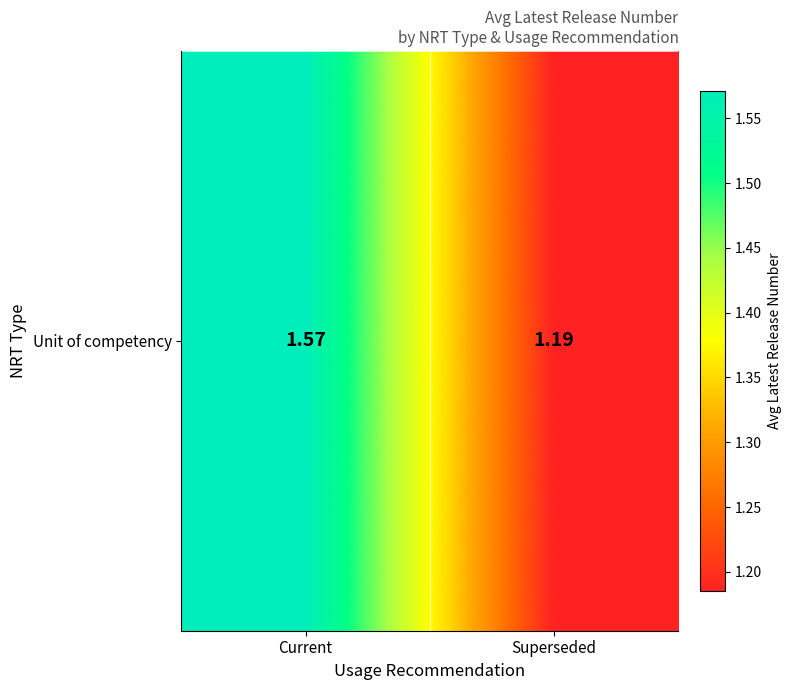

What is the maximum value shown in the chart?

1.6